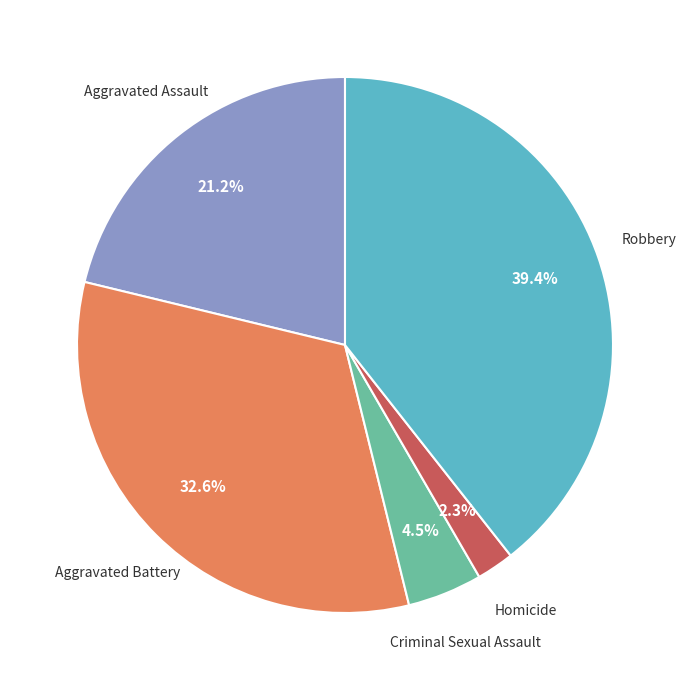

Which category has the biggest portion of the pie?

Robbery